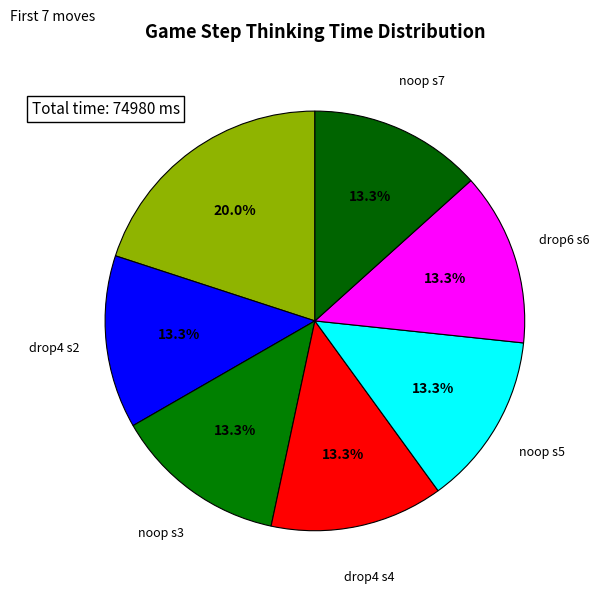

To the nearest percent, what is the average slice percentage?

14%